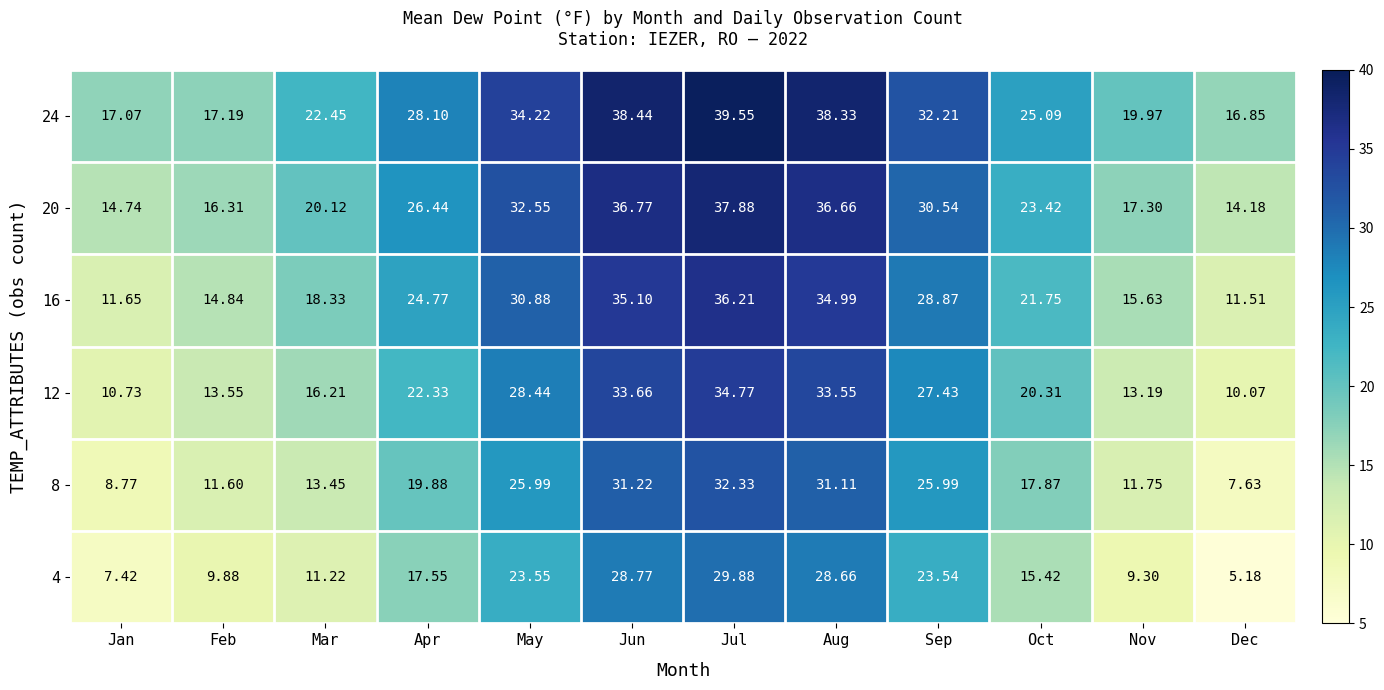

At which label does 16 first exceed 24?

Apr